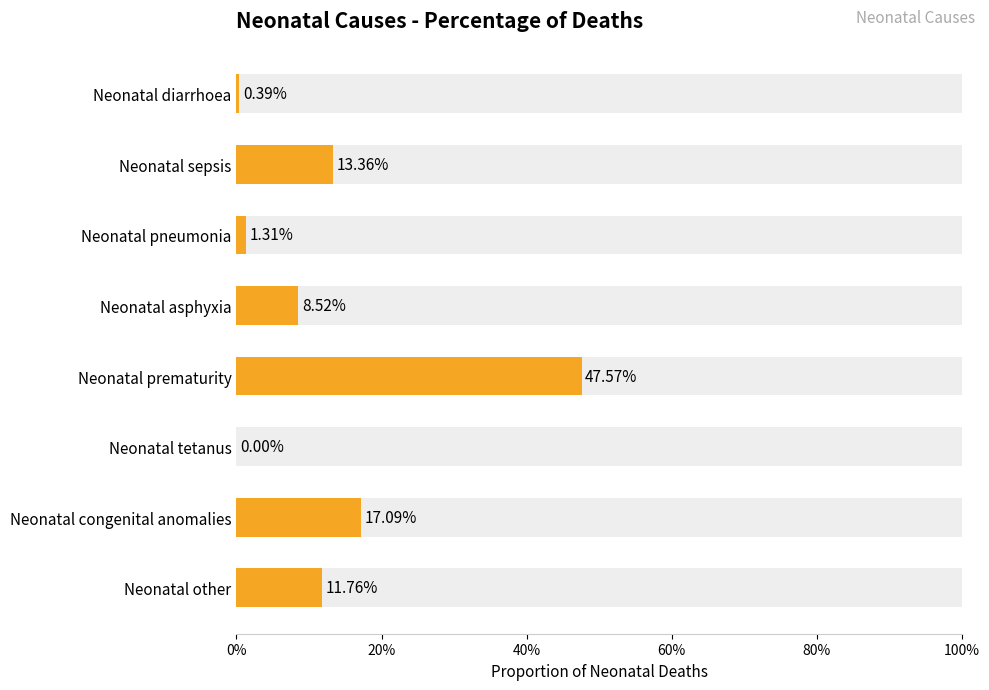

What is the maximum value shown in the chart?

0.5